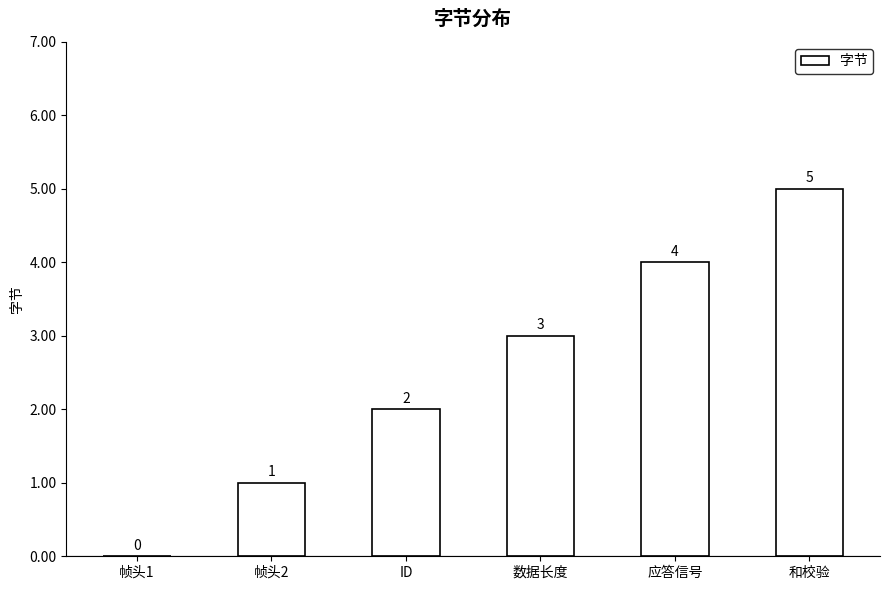

What is the sum of all values?

15